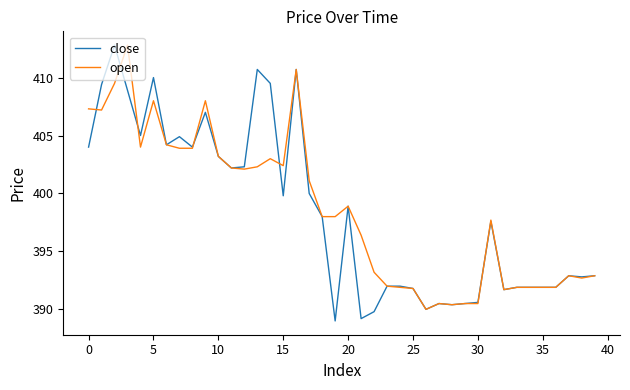

What is the smallest value displayed?

389.0